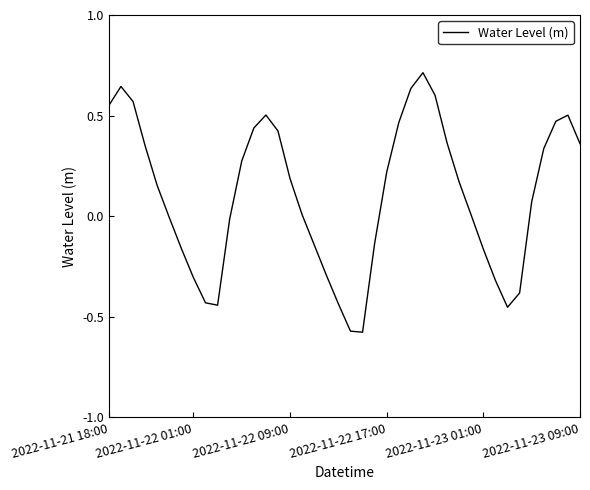

What is the difference between the maximum and minimum values?

1.3